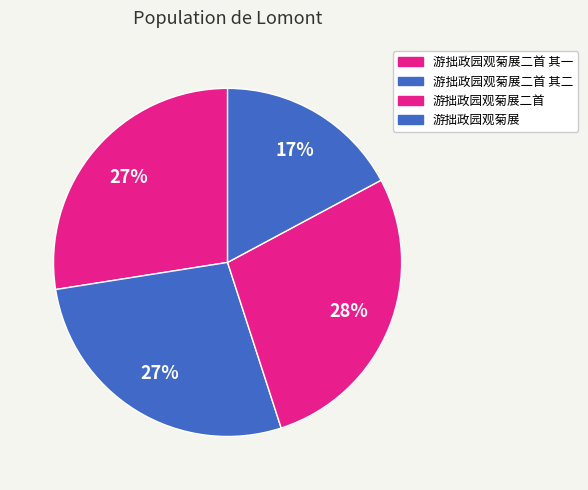

To the nearest percent, what is the difference between the largest and smallest slice percentages?

11%